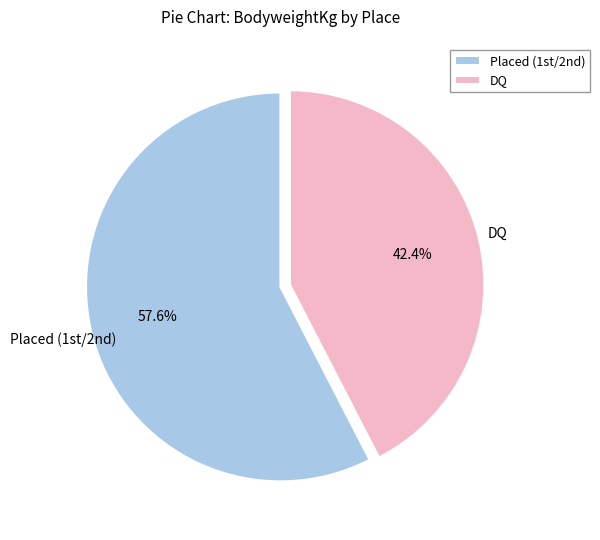

Rank the categories by value from lowest to highest.

DQ, Placed (1st/2nd)